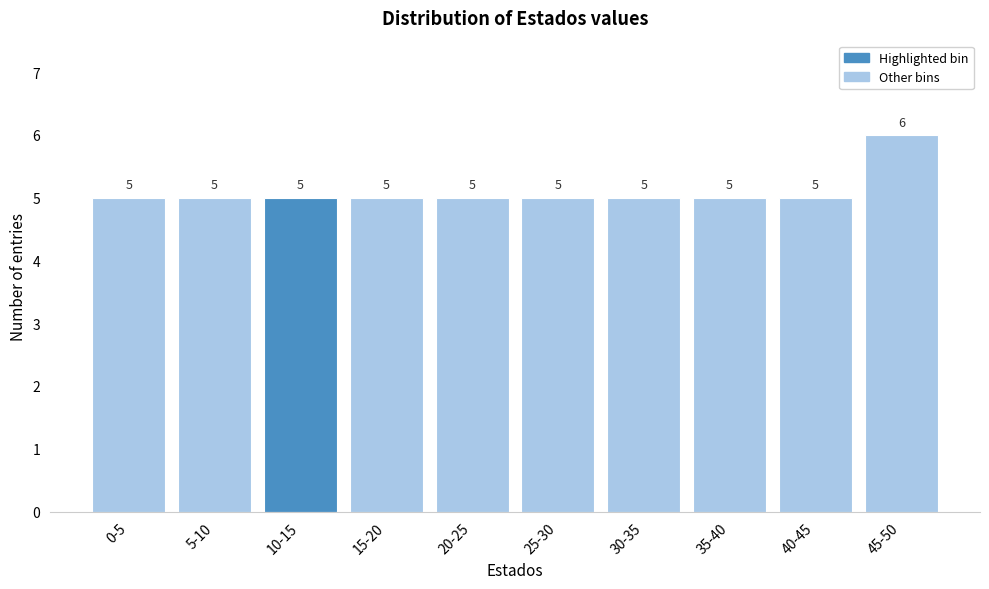

Reading left to right, list all the values displayed in this chart.

0-5=5	5-10=5	10-15=5	15-20=5	20-25=5	25-30=5	30-35=5	35-40=5	40-45=5	45-50=6